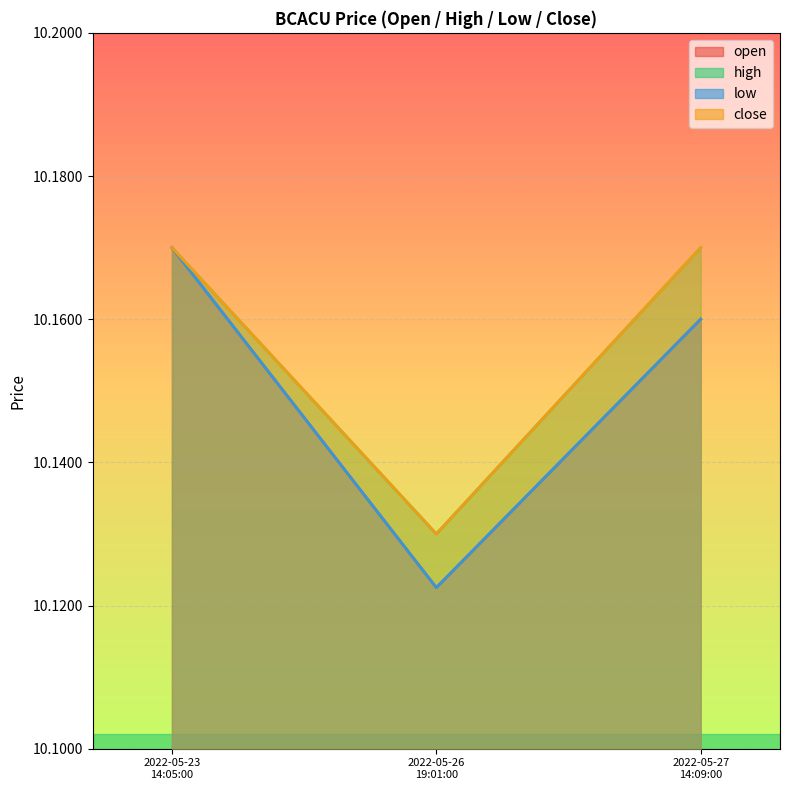

List the series in order of their peak value, highest first.

open, high, low, close